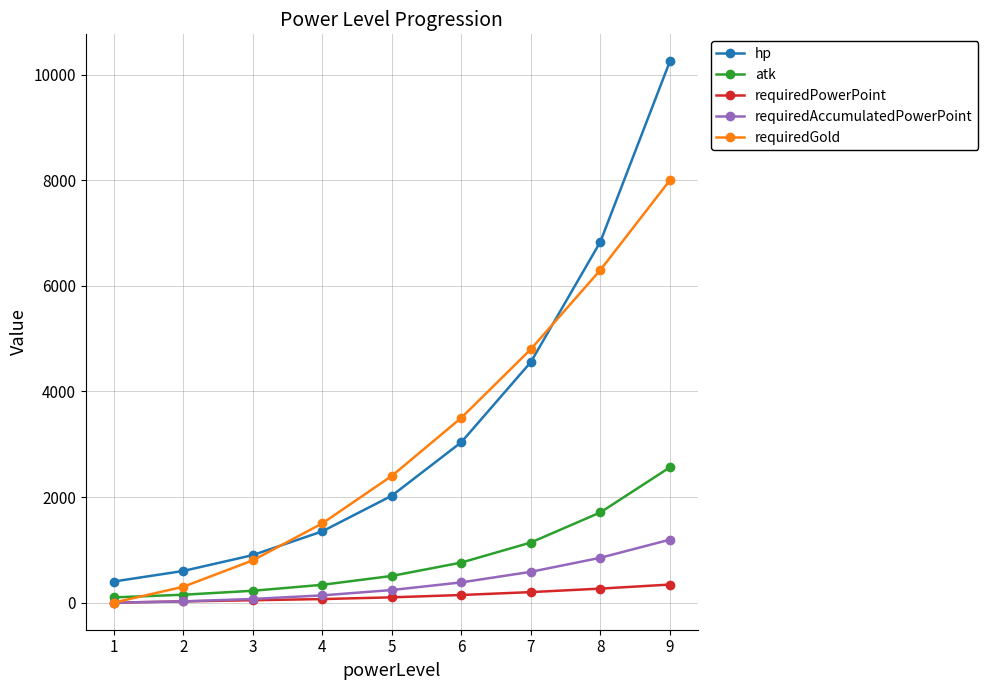

What is the difference between the maximum and second lowest values in the hp series?

9652